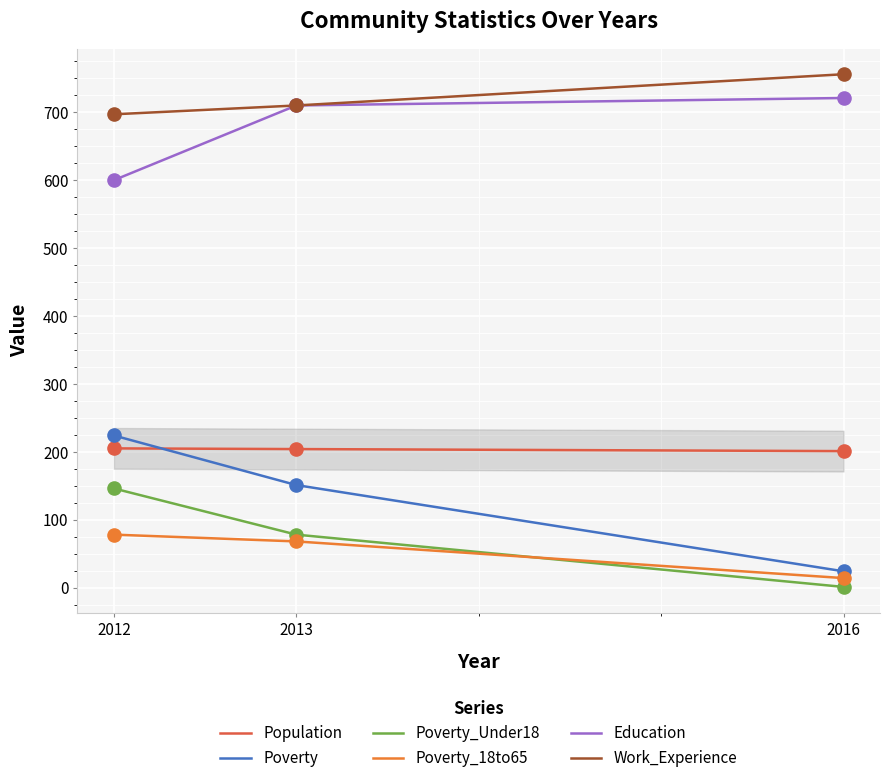

Is the value of Poverty_Under18 at 2013 greater than the value of Poverty_18to65 at 2016?

Yes